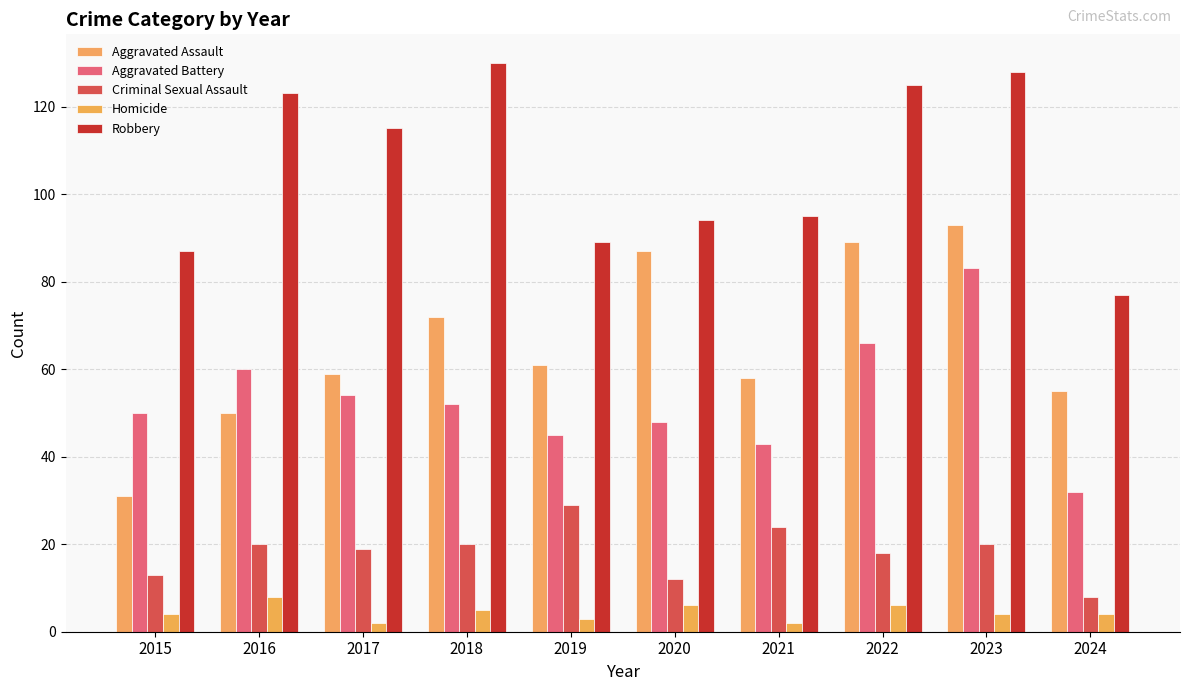

Reading left to right, what are all the values shown in this chart?

Aggravated Assault: 31	50	59	72	61	87	58	89	93	55
Aggravated Battery: 50	60	54	52	45	48	43	66	83	32
Criminal Sexual Assault: 13	20	19	20	29	12	24	18	20	8
Homicide: 4	8	2	5	3	6	2	6	4	4
Robbery: 87	123	115	130	89	94	95	125	128	77